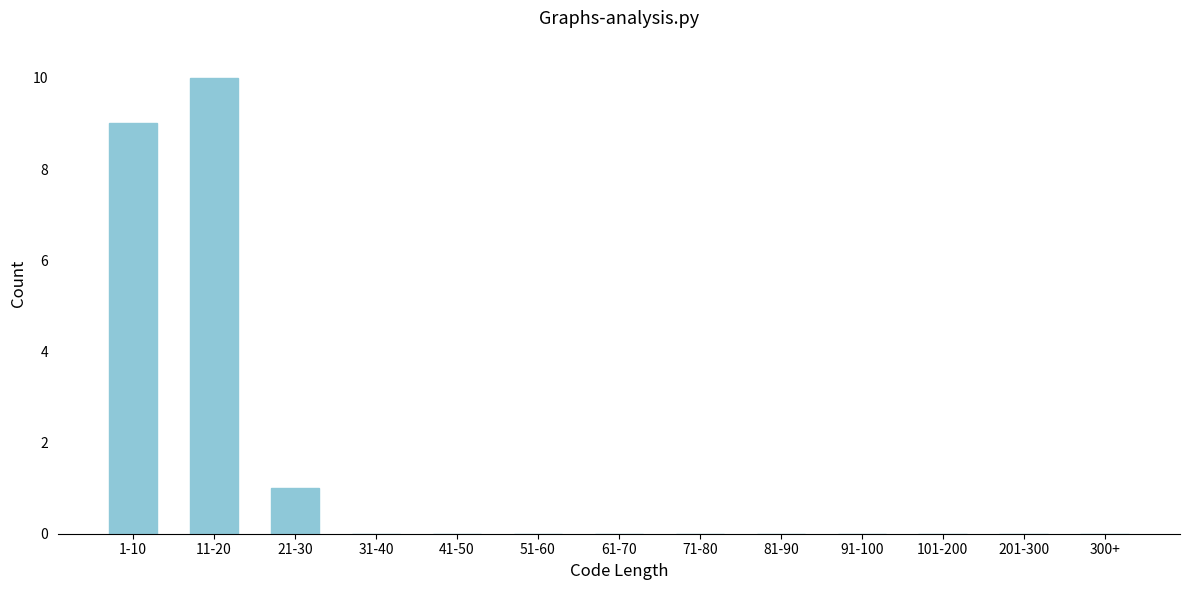

Reading left to right, extract all data points from this chart.

1-10=9	11-20=10	21-30=1	31-40=0	41-50=0	51-60=0	61-70=0	71-80=0	81-90=0	91-100=0	101-200=0	201-300=0	300+=0